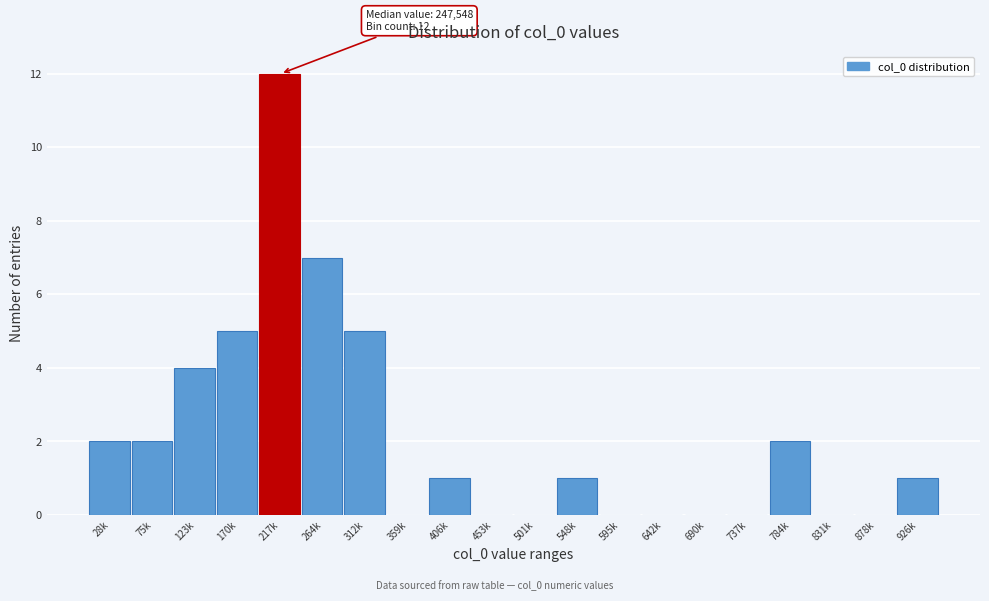

Reading right to left, list all the values displayed in this chart.

926k=1	878k=0	831k=0	784k=2	737k=0	690k=0	642k=0	595k=0	548k=1	501k=0	453k=0	406k=1	359k=0	312k=5	264k=7	217k=12	170k=5	123k=4	75k=2	28k=2